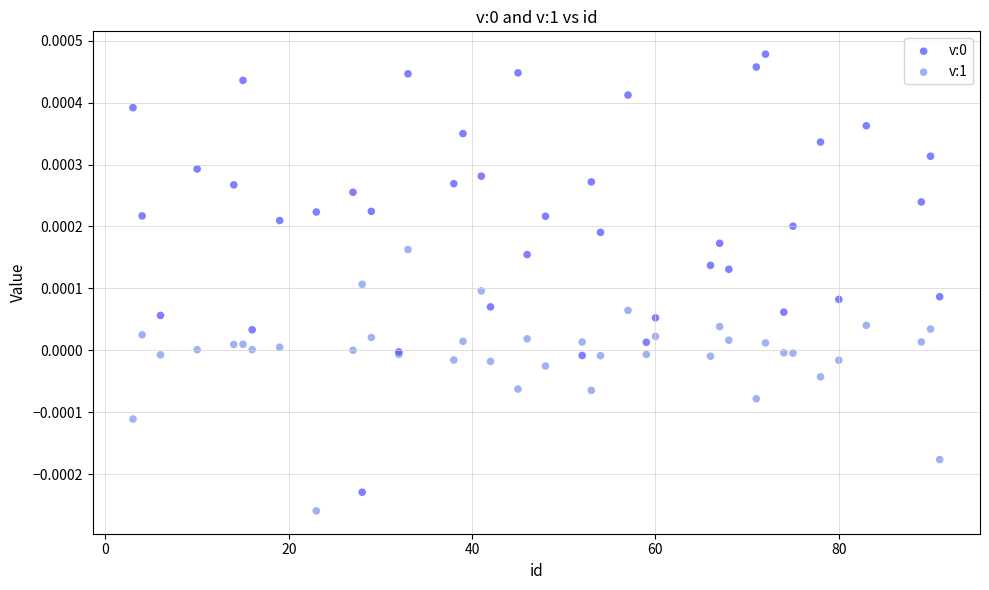

Which series reaches the minimum Y coordinate?

v:1